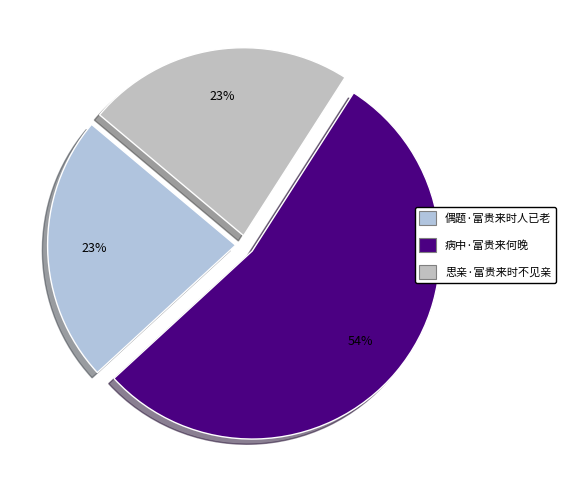

To the nearest percent, what percentage of the pie is 病中·富贵来何晚?

54%